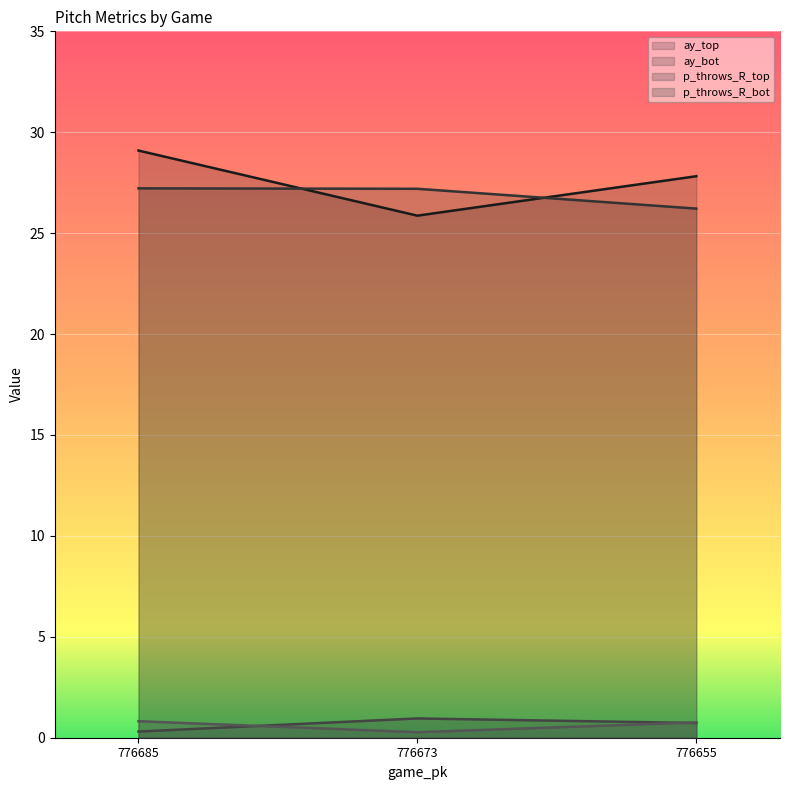

Reading right to left, what are all the values shown in this chart?

ay_top: 776655=27.8	776673=25.9	776685=29.1
ay_bot: 776655=26.2	776673=27.2	776685=27.2
p_throws_R_top: 776655=0.7	776673=1.0	776685=0.3
p_throws_R_bot: 776655=0.8	776673=0.3	776685=0.8